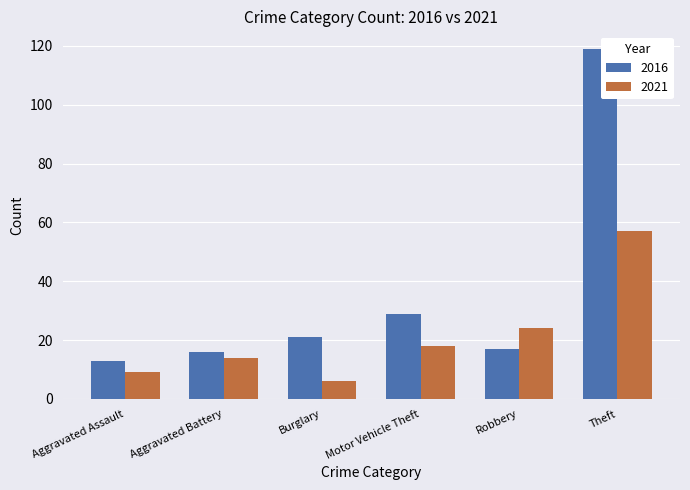

Which category has the highest value in the 2016 series?

Theft